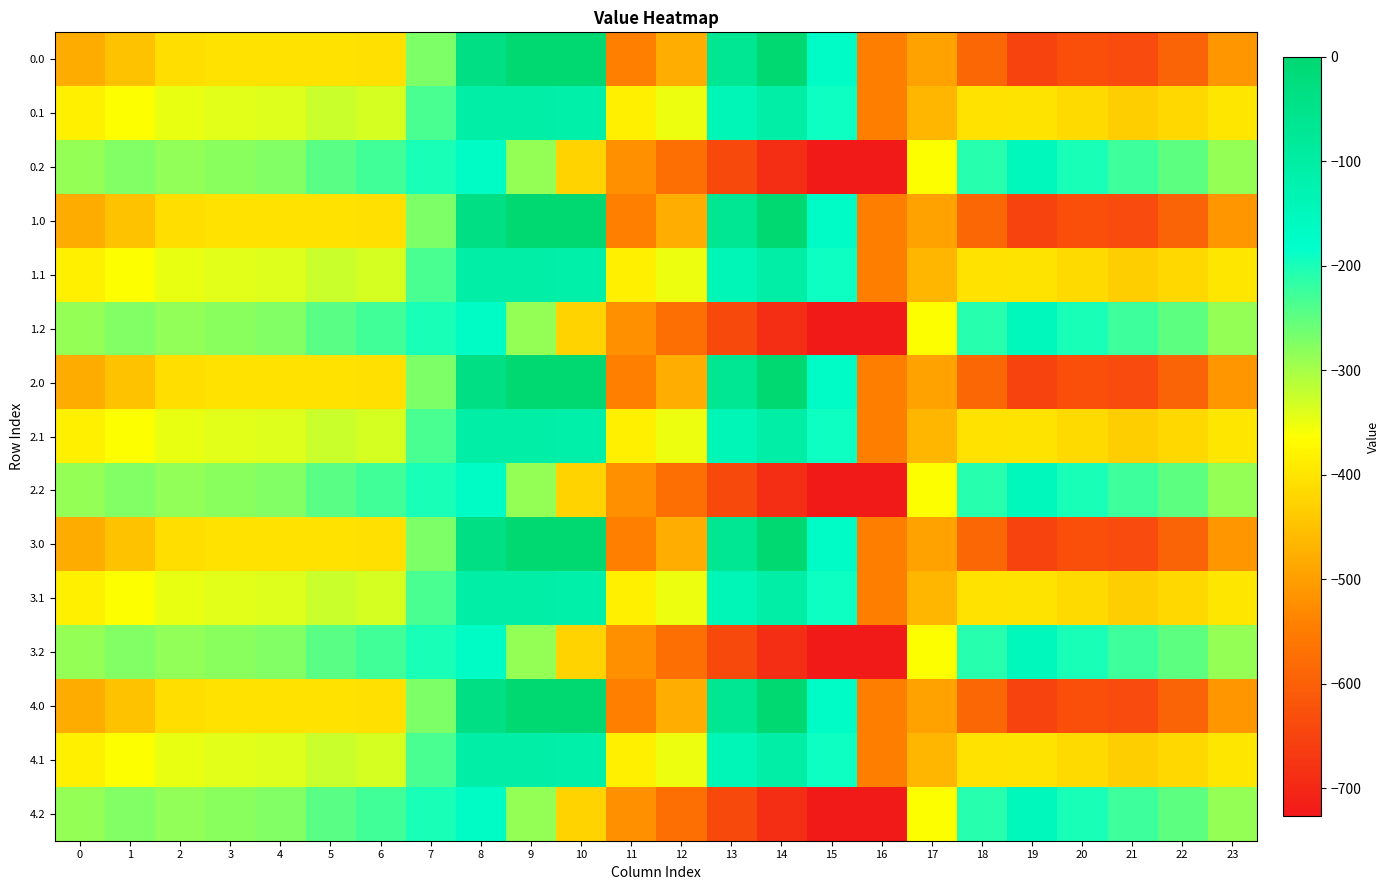

Count the number of categories in the chart.

24